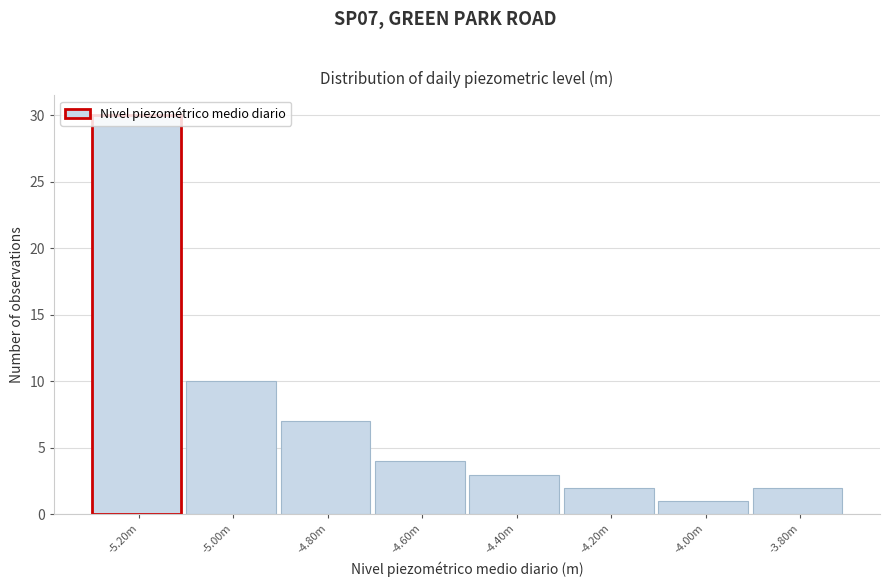

What value does the data have at -5.00m?

10